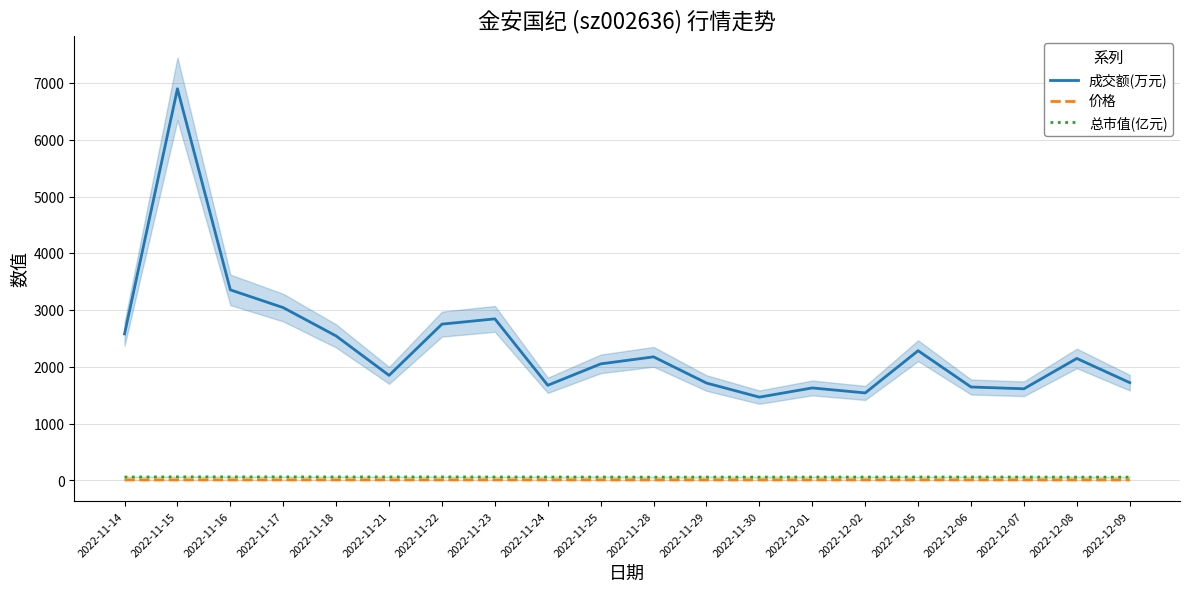

At how many categories does at least one series exceed 587?

20